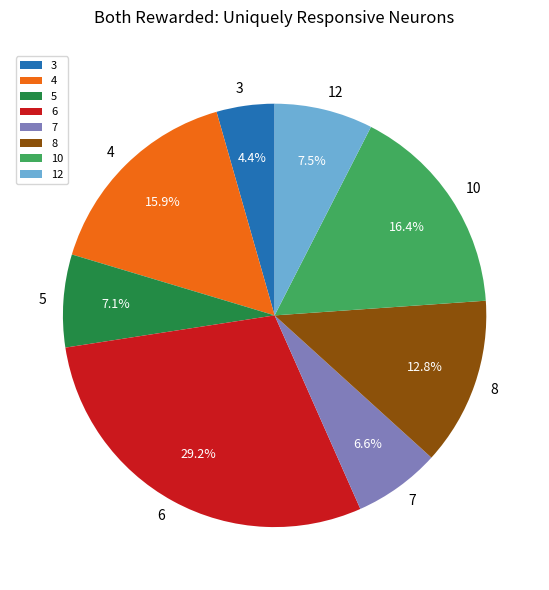

Does 4 account for over 50% of the chart?

No